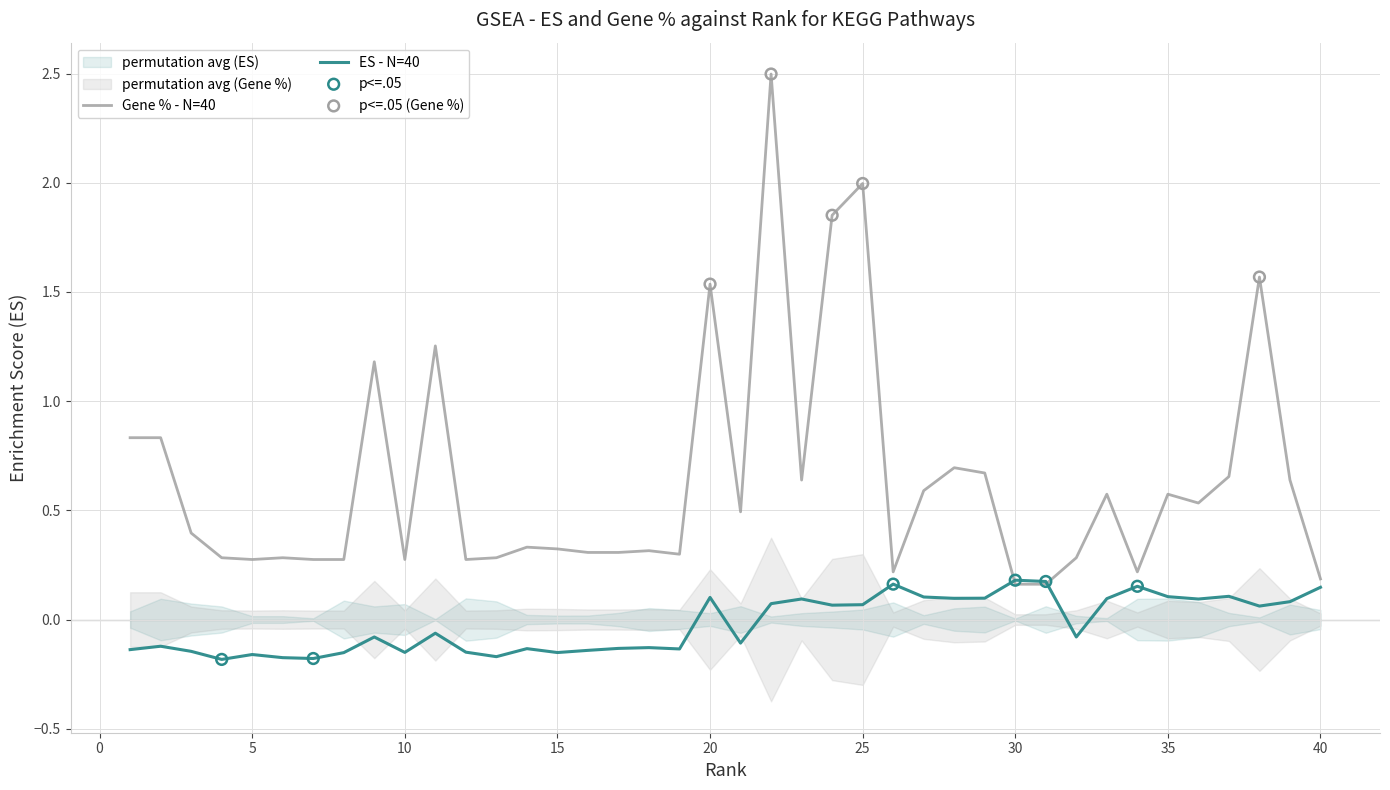

Which series has the largest Y range (max minus min)?

Gene %